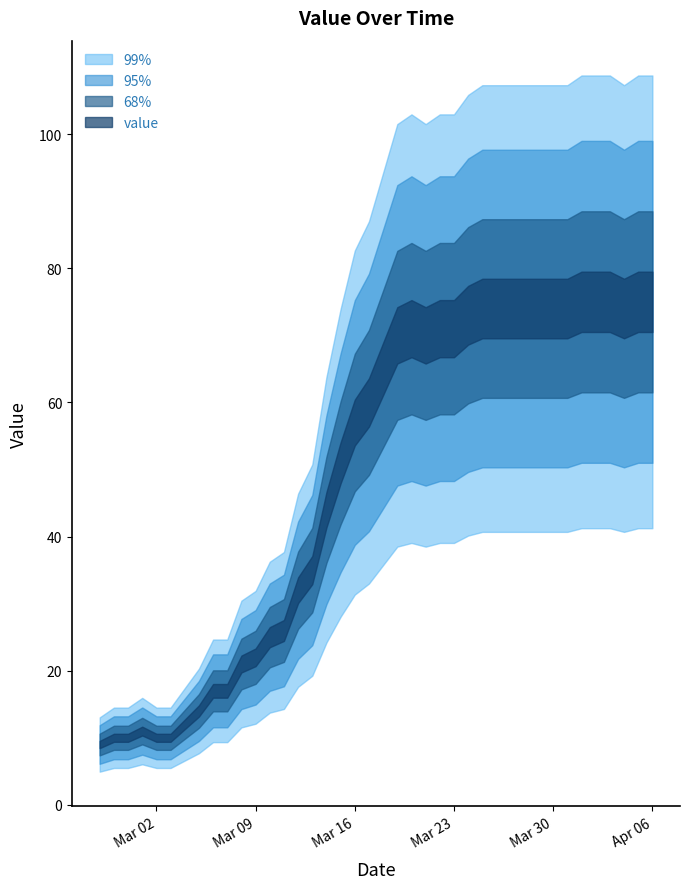

What is the label of the 22nd point from the right?

2020-03-16